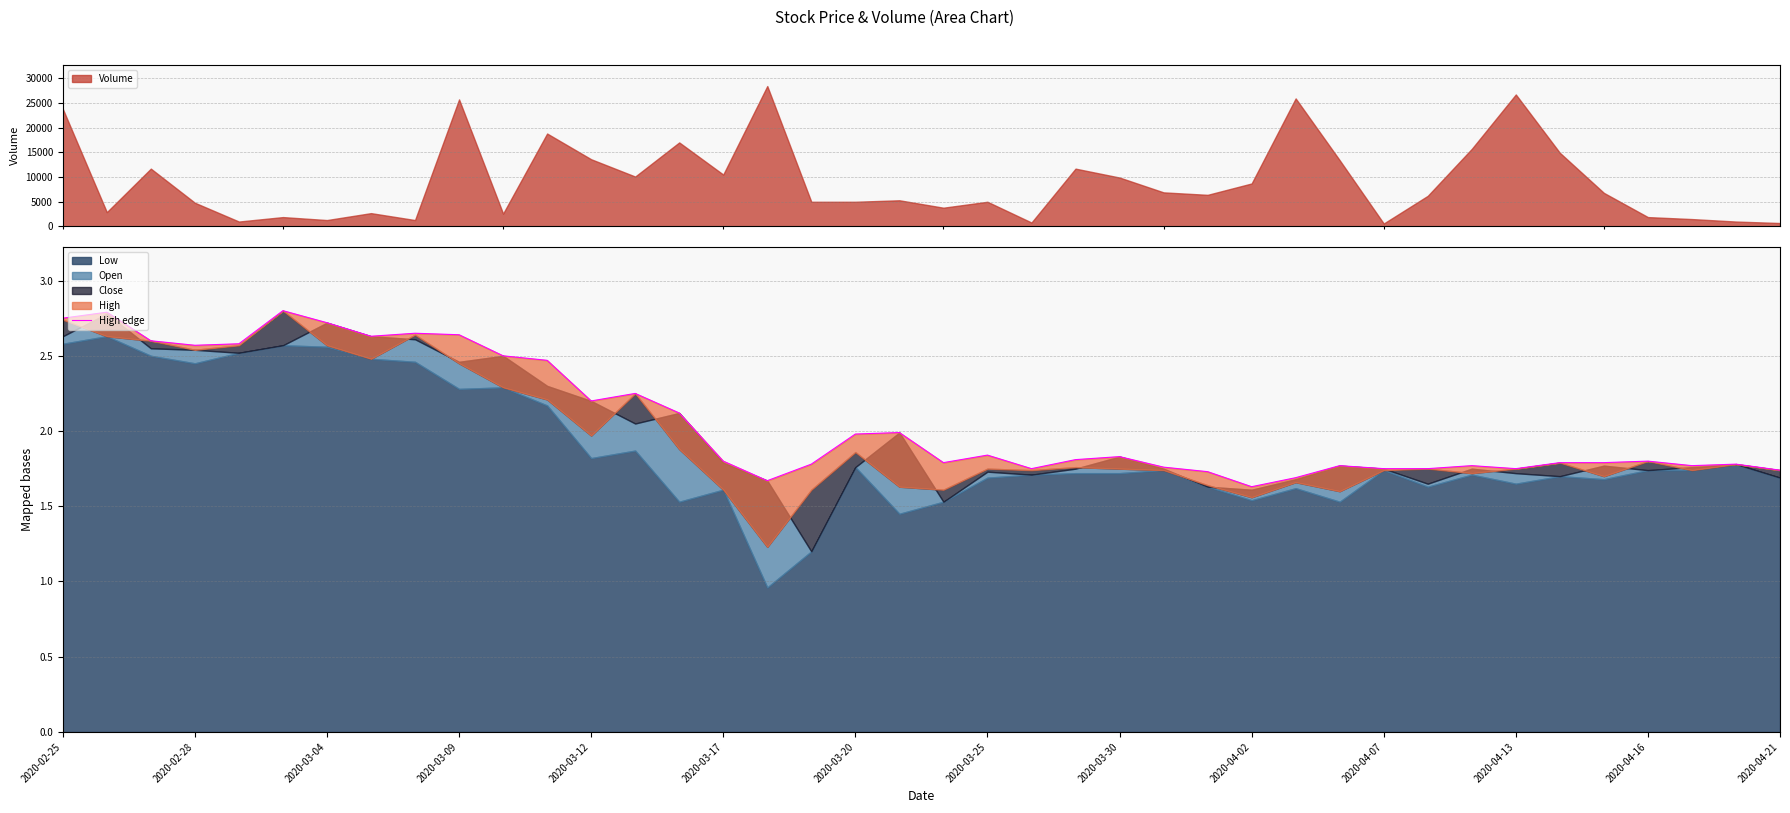

The chart shows a value of 1.7 at 16. True or false?

True